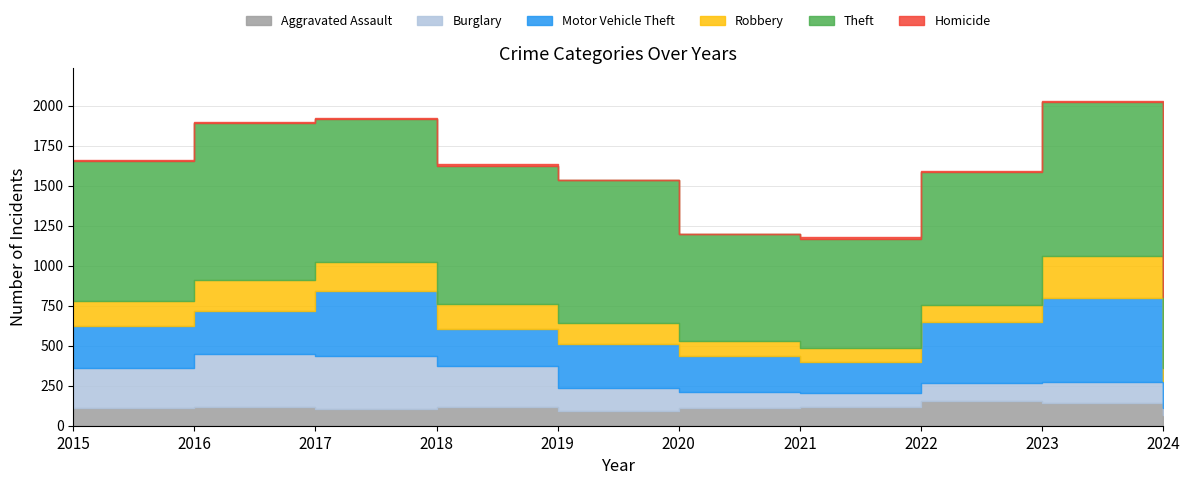

At which category is the sum across all series the highest?

2023